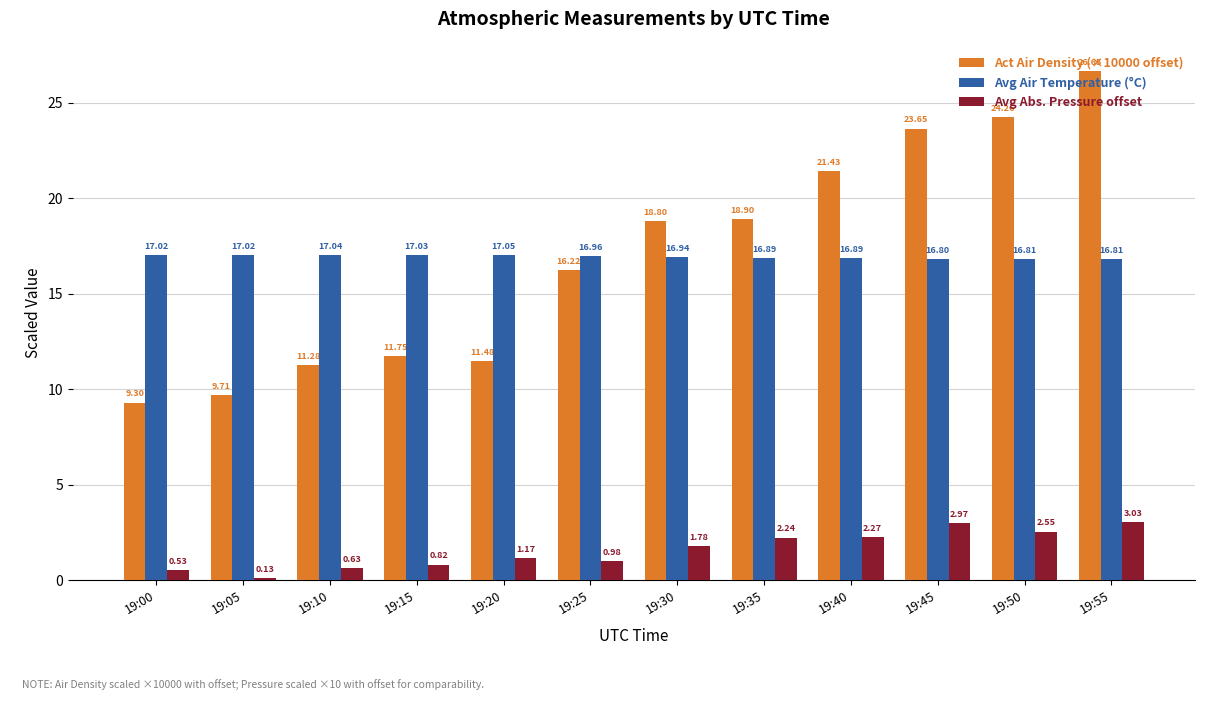

What is the difference between the maximum and minimum values in the Avg Abs. Pressure offset series?

2.9